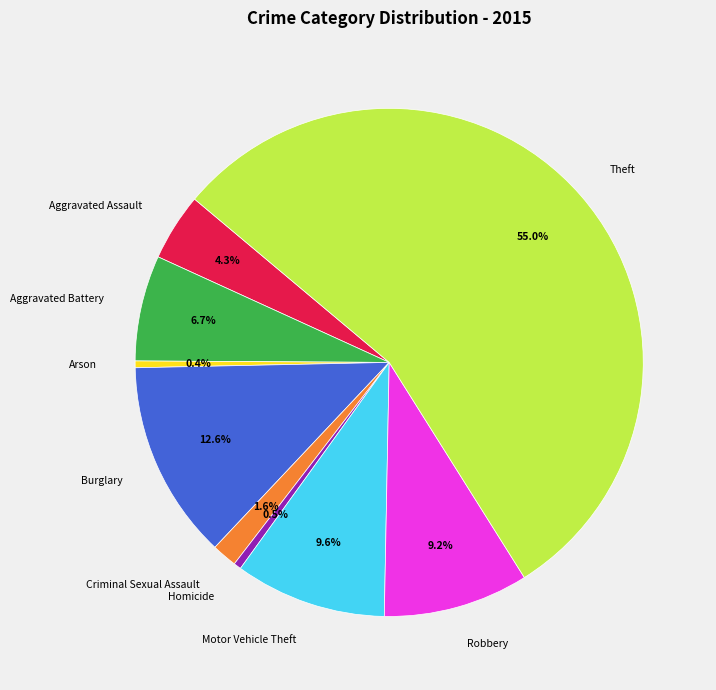

How many slices are in this pie chart?

9